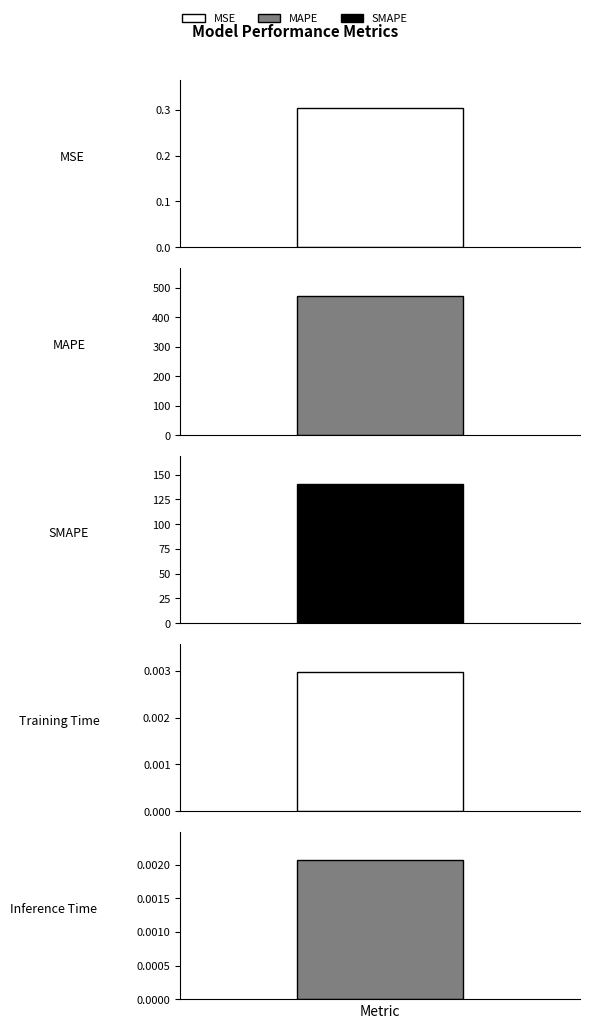

The value at SMAPE is 140.5. True or false?

True